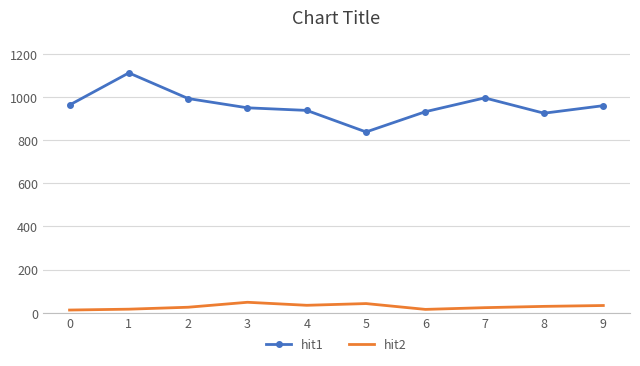

True or false: hit2 and hit1 cross at least once.

False